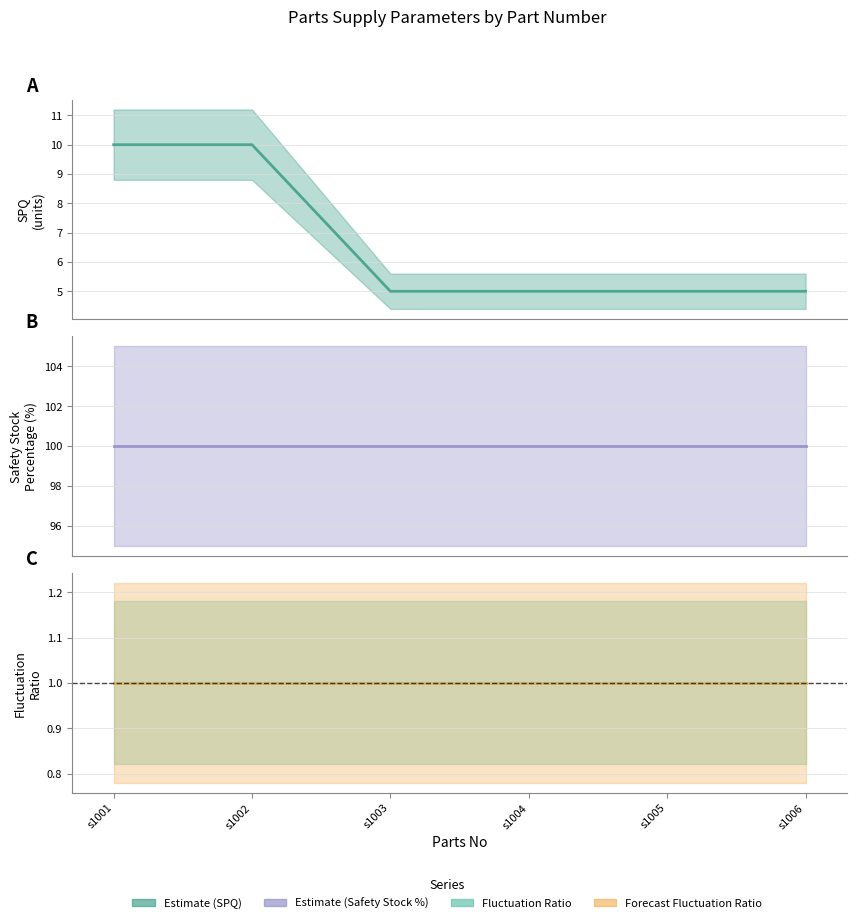

True or false: Safety Stock Percentage (mid) and SPQ (mid) cross at least once.

False